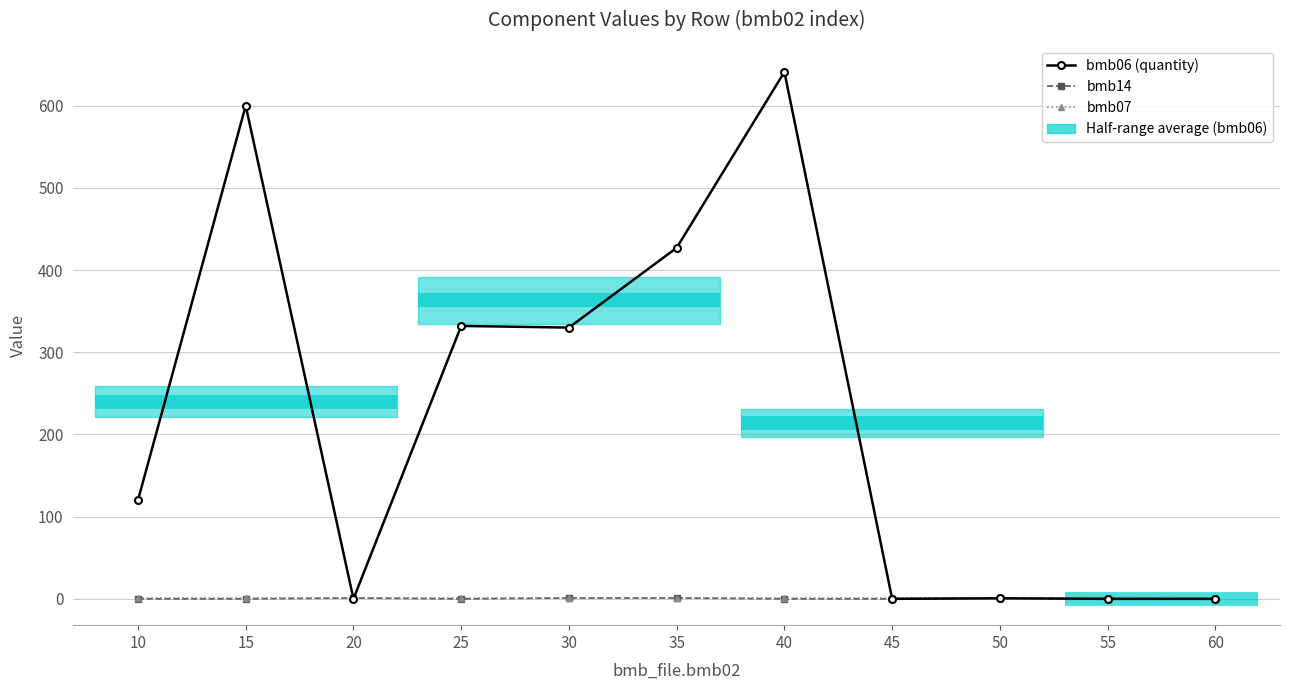

At which category is the sum across all series the highest?

40